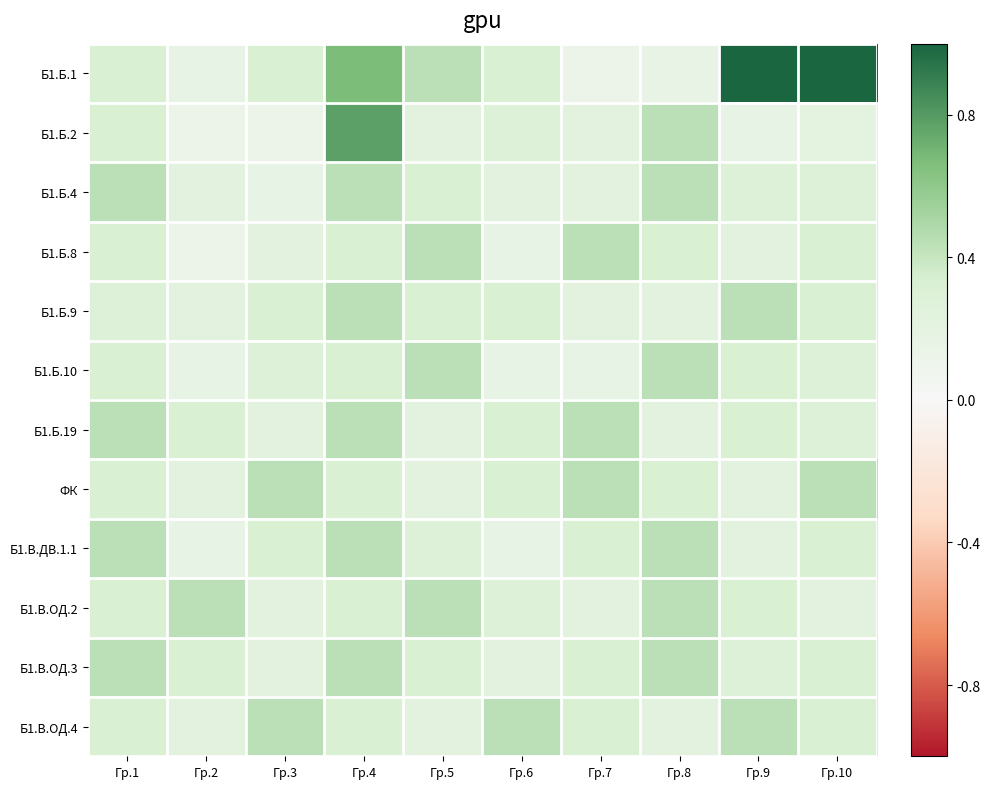

What is the total value across all series at Гр.7?

3.5